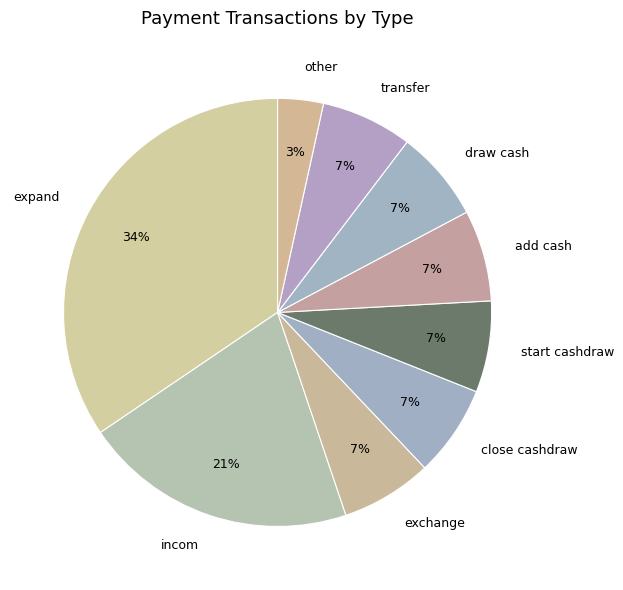

Between expand and transfer, which is larger?

expand